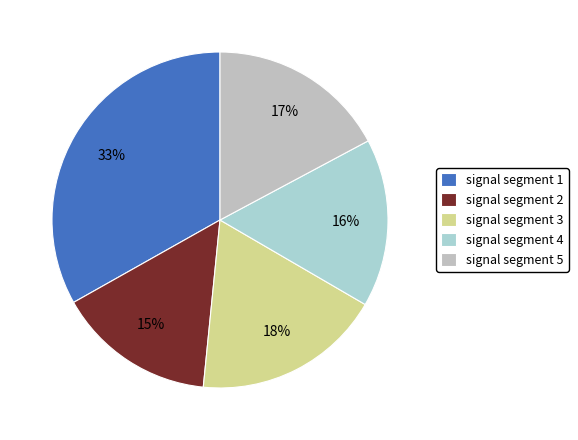

How many slices are in this pie chart?

5